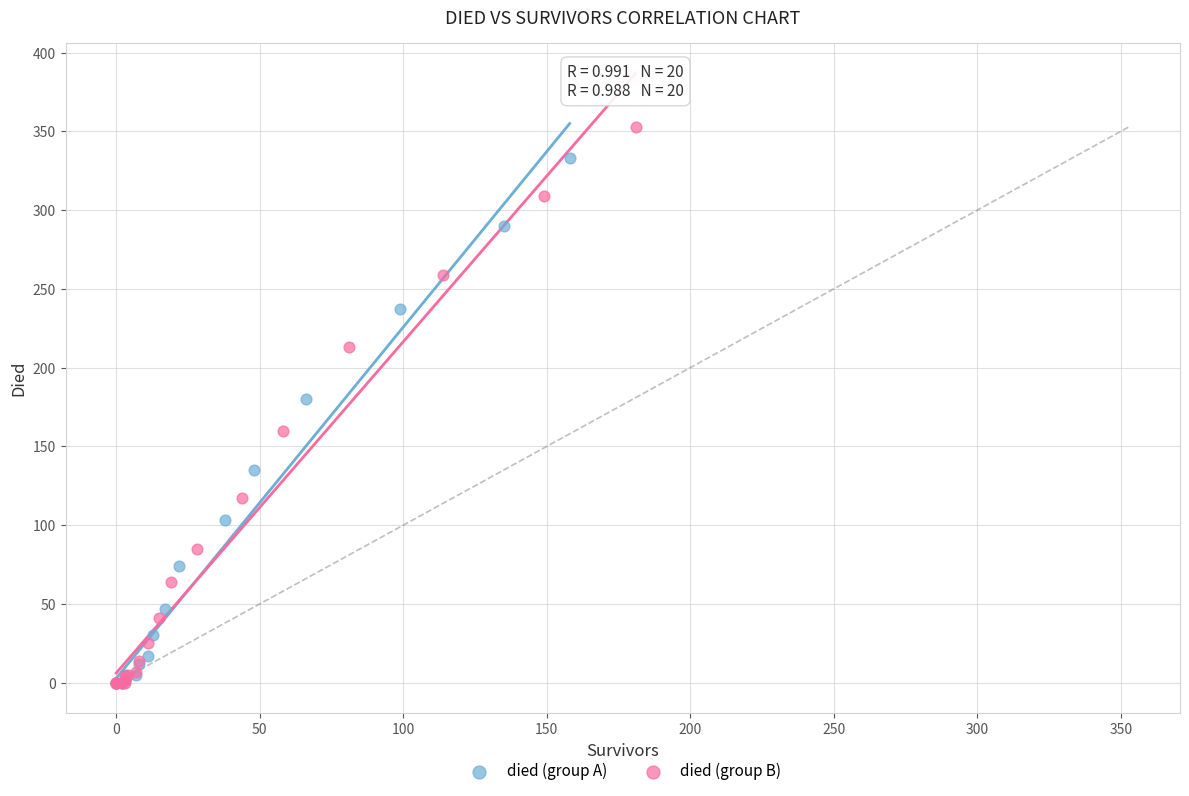

Which series contains the highest Y value?

died (group B)